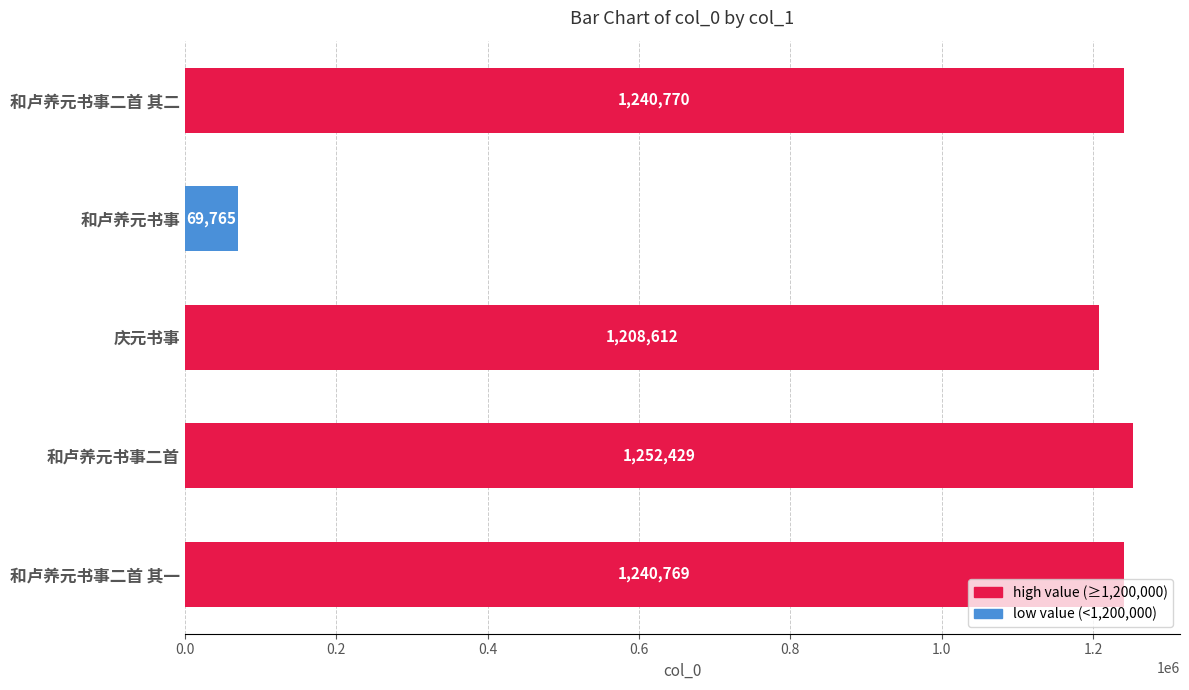

At which label is the value closest to 661097?

庆元书事